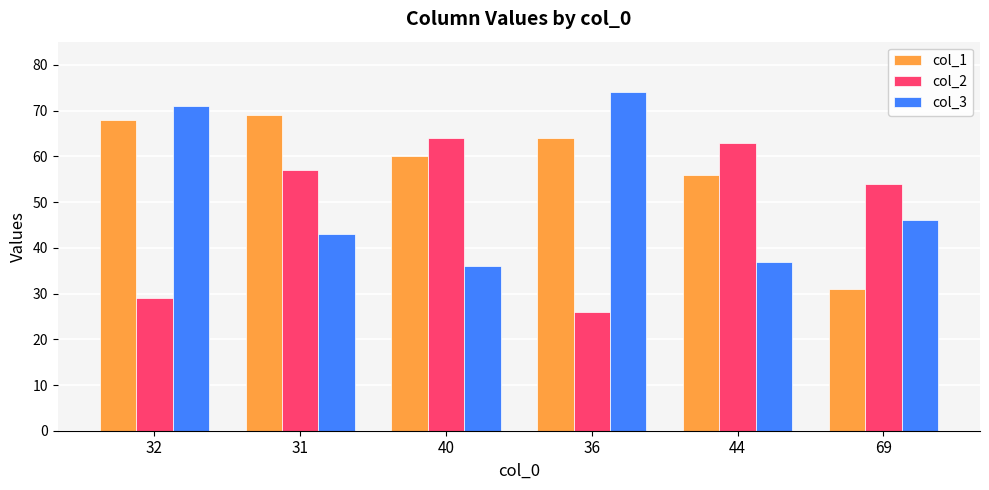

Which series has the largest total across all categories?

col_1